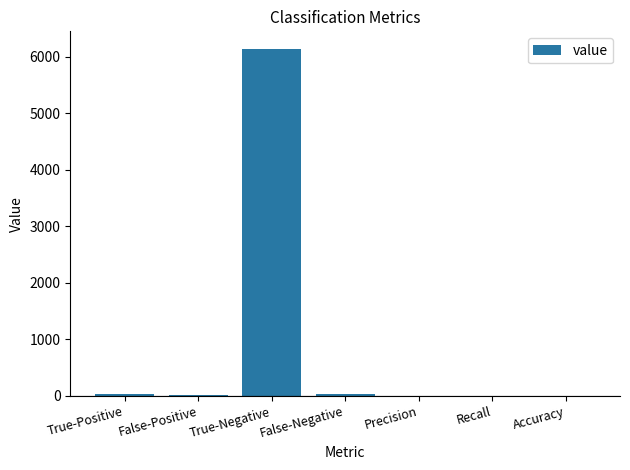

What is the maximum value shown in the chart?

6144.0